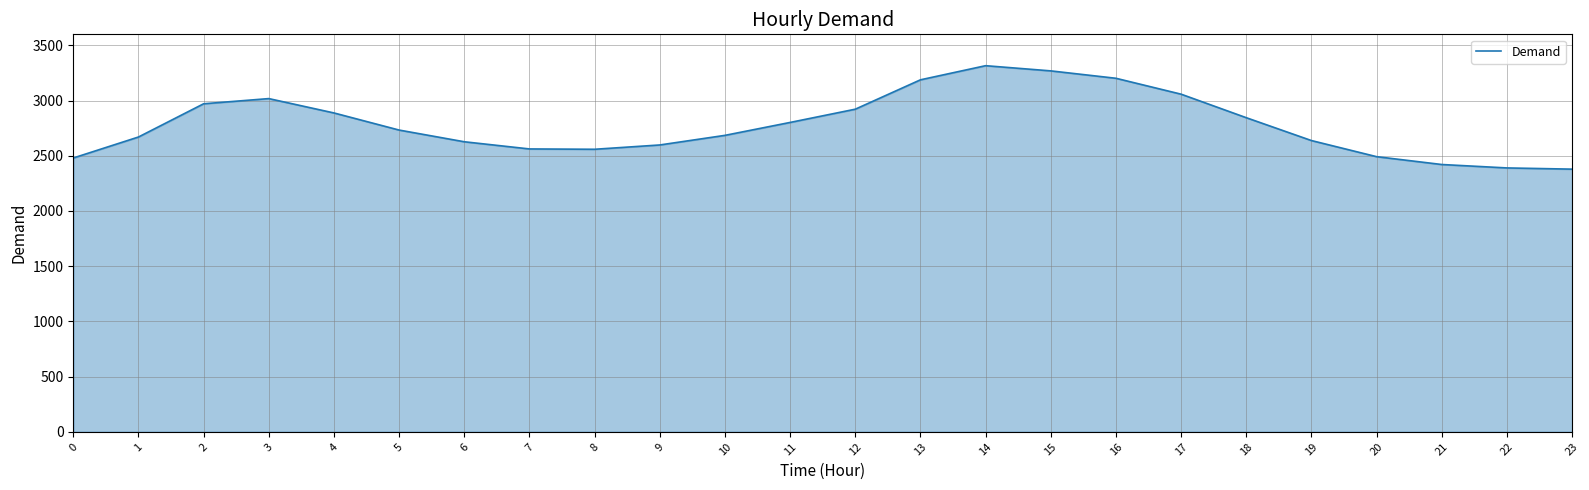

Is it true that the value at 1 is 2670?

True